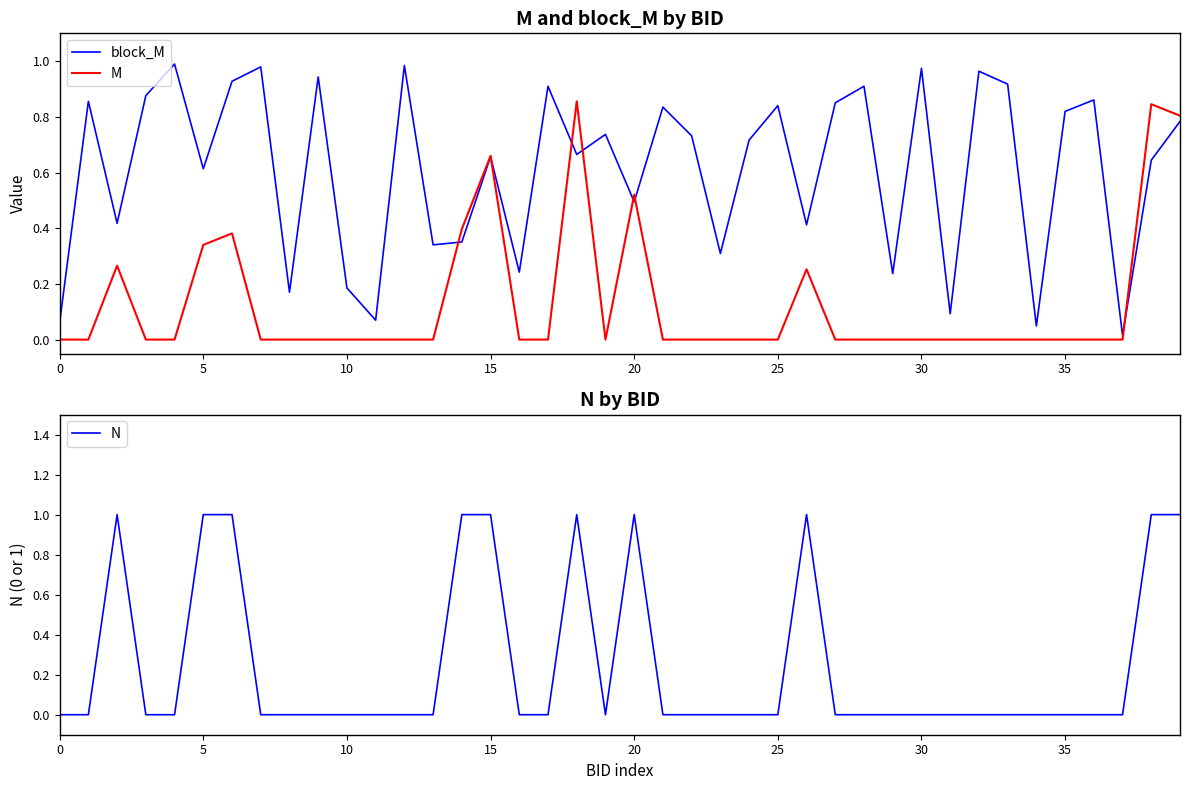

How many M values are between 0 and 1?

40